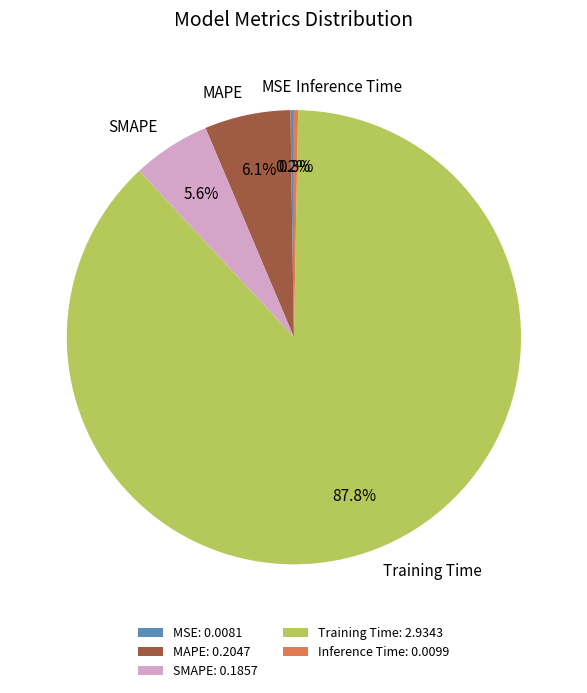

Combined, do MAPE and Inference Time account for over 50%?

No